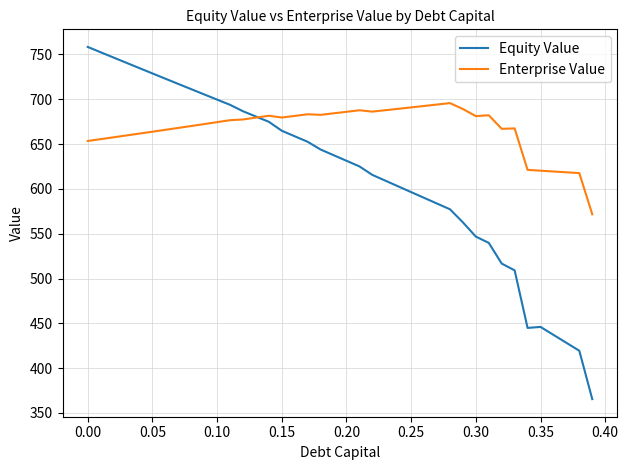

Which series has the largest range (max minus min)?

Equity Value